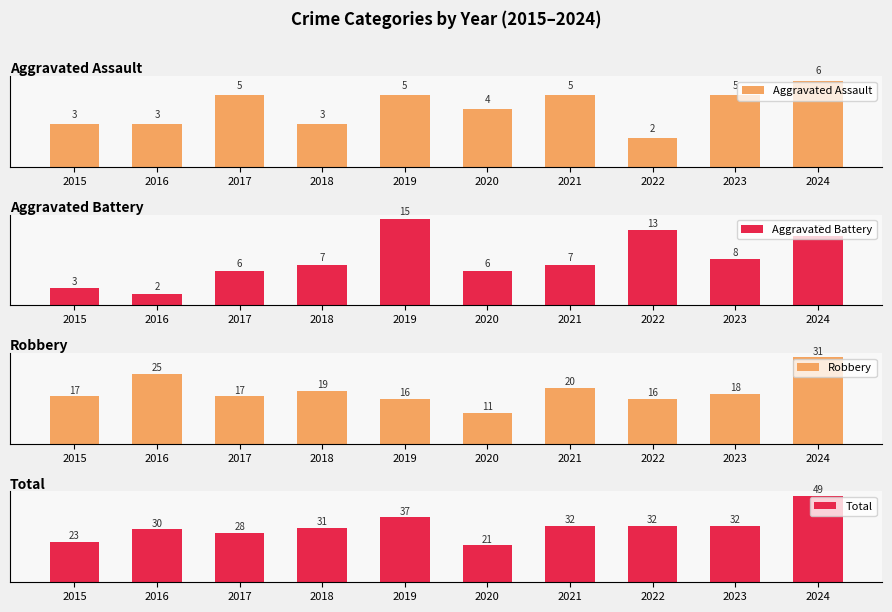

Which has a higher value, 2022 or 2019?

2019